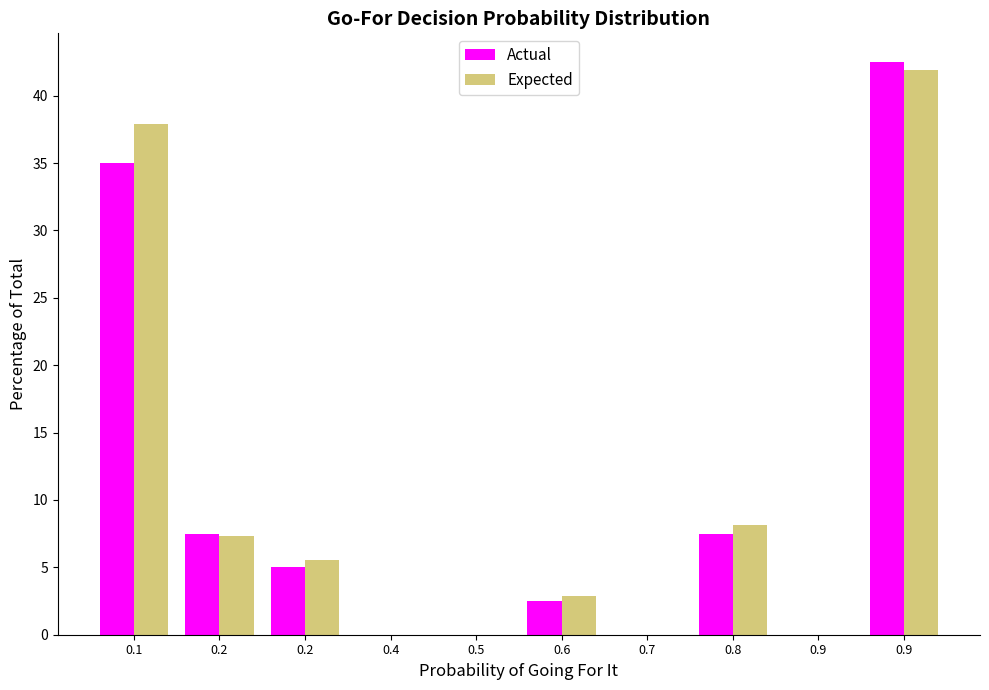

How many groups of bars are there?

10